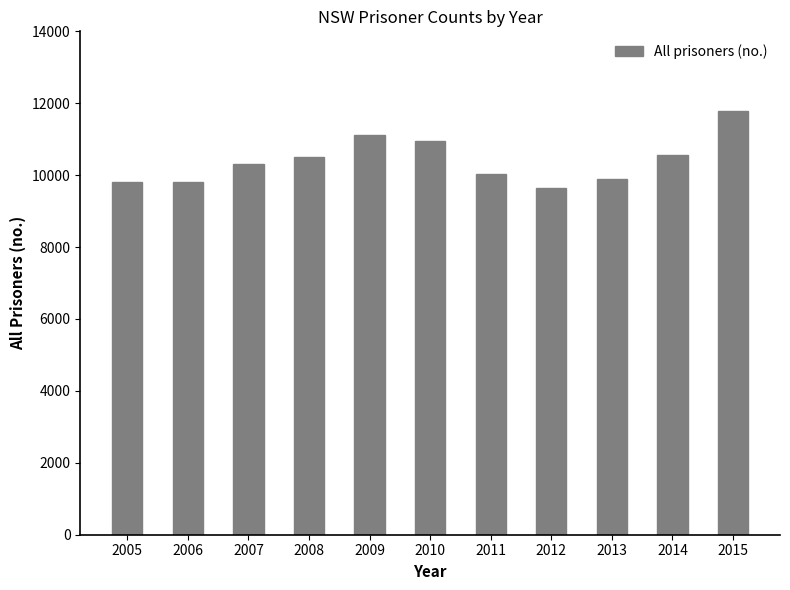

What is the value of the 10th bar from the left?

10567